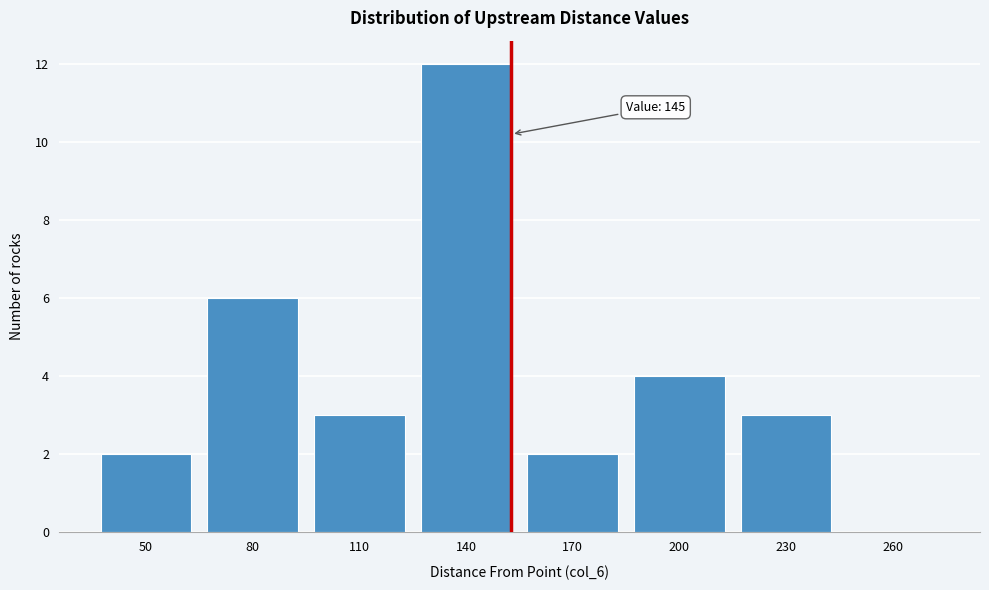

Reading left to right, list all the values displayed in this chart.

50=2	80=6	110=3	140=12	170=2	200=4	230=3	260=0